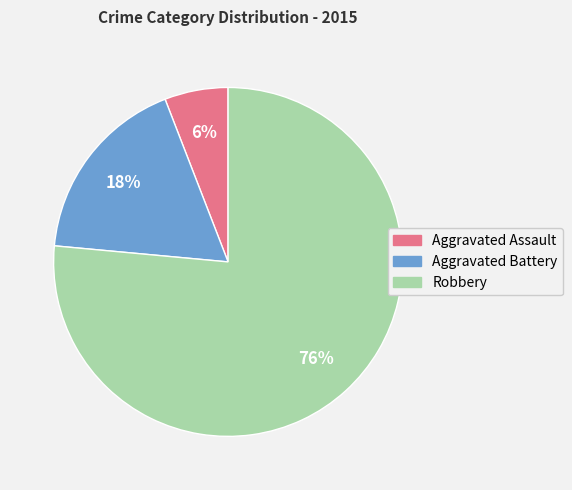

Rank the categories by value from highest to lowest.

Robbery, Aggravated Battery, Aggravated Assault